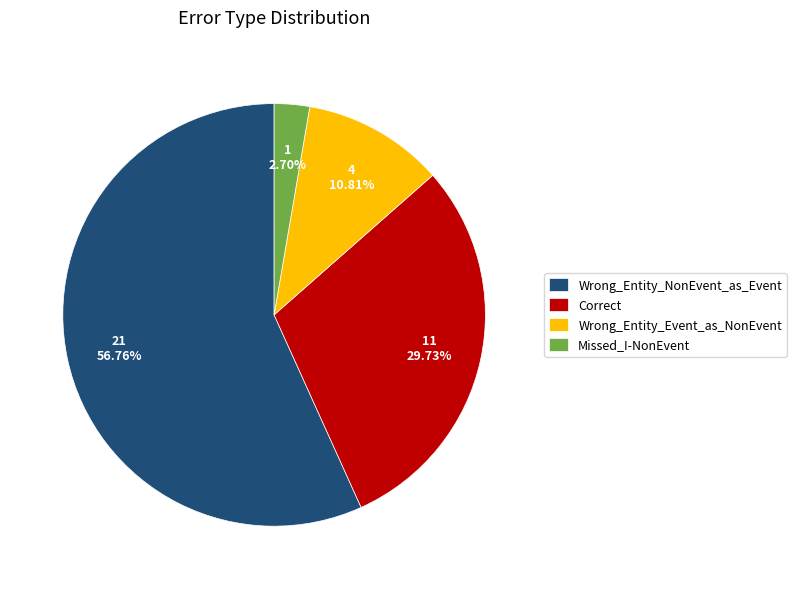

How many slices are in this pie chart?

4